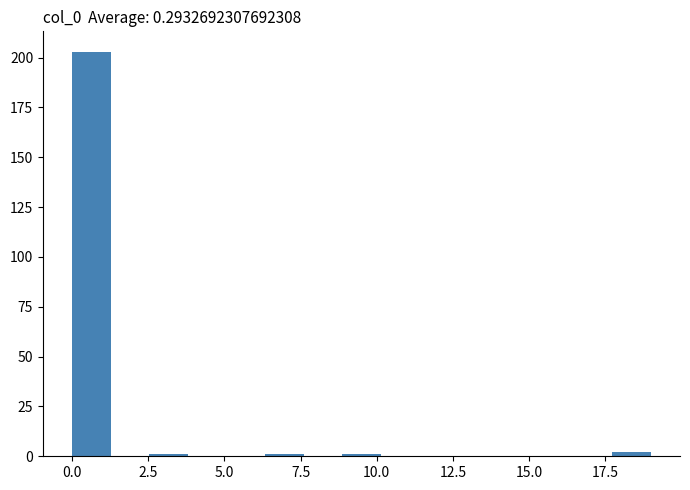

Around what value on the x-axis is the tallest bar? Give the approximate position of its centre, as read against the axis.

0.5